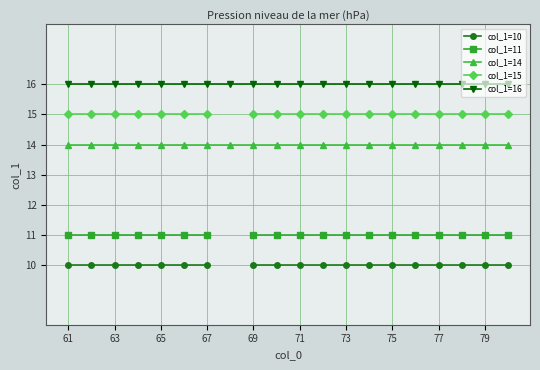

True or false: col_1=14 has a value of 7 at 65.

False